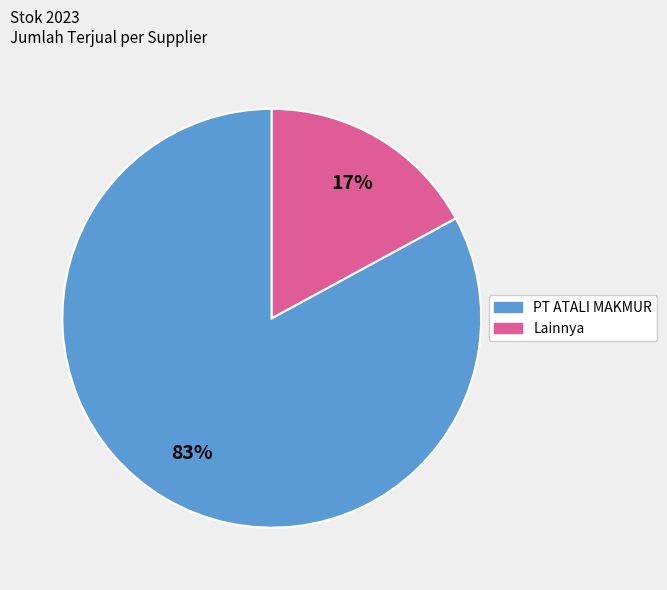

Is it true that Lainnya is 17% of the pie?

True